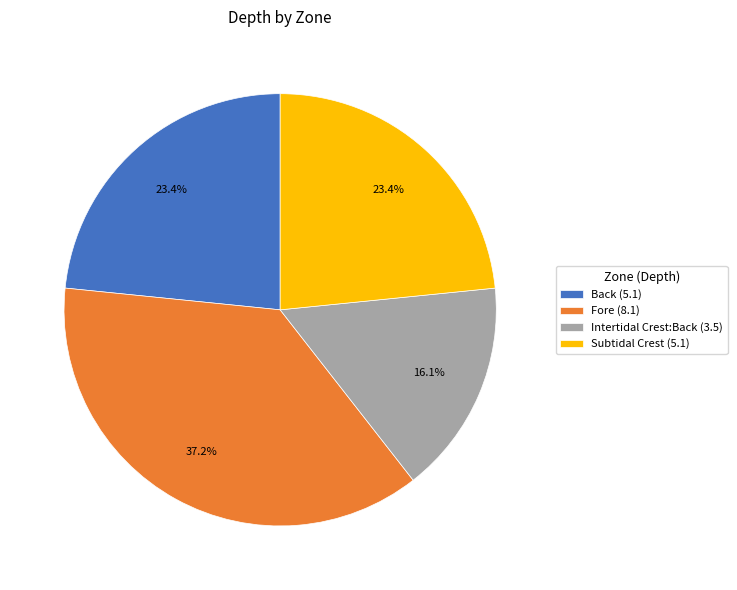

What is the smallest slice in the pie chart?

Intertidal Crest:Back